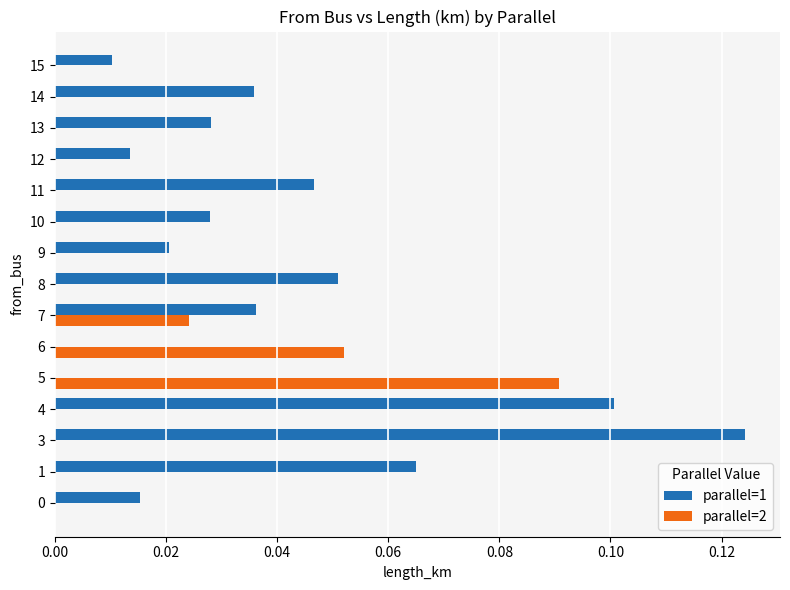

How many distinct data groups are displayed?

2